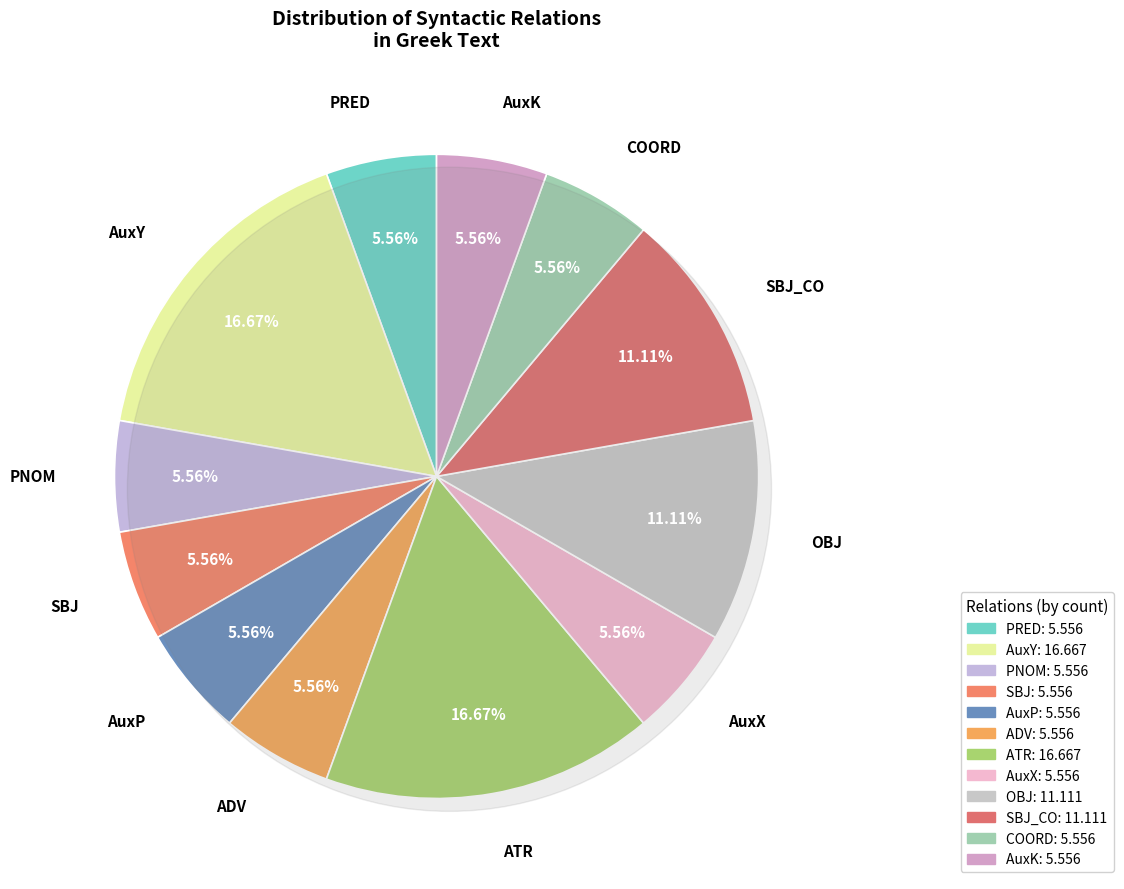

True or false: COORD accounts for 6% of the total.

True